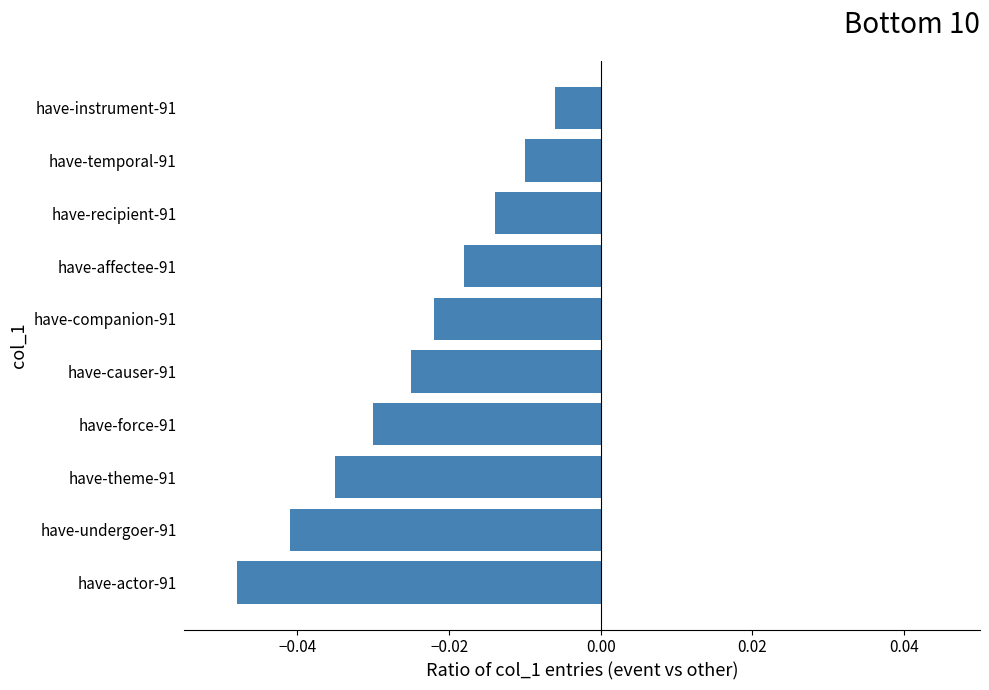

Which label corresponds to the largest value in the chart?

have-instrument-91